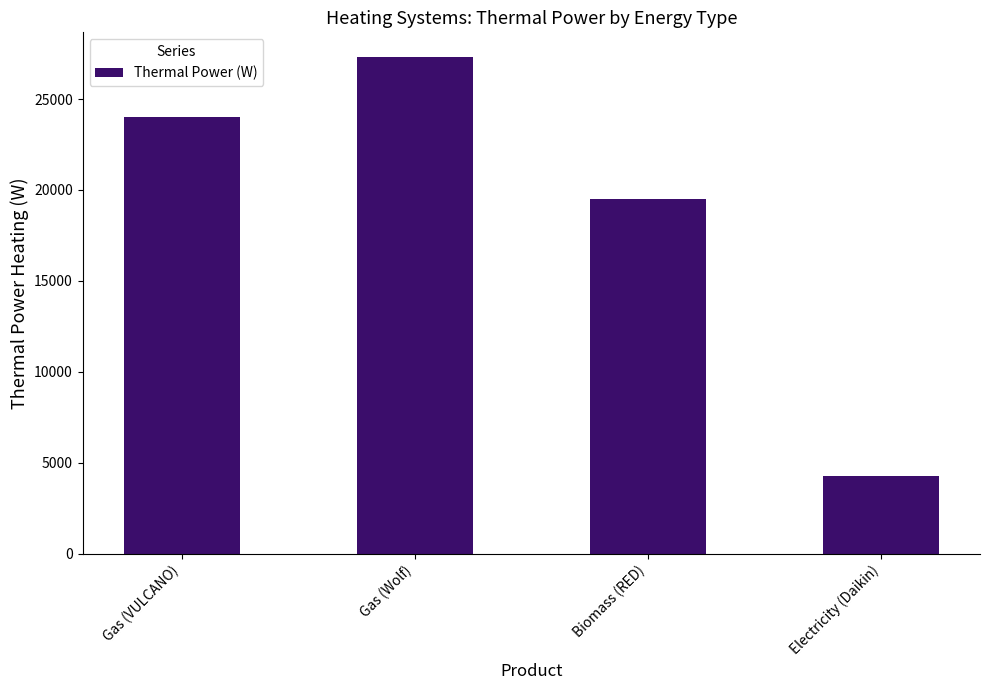

Rank the categories by value from highest to lowest.

Gas (Wolf), Gas (VULCANO), Biomass (RED), Electricity (Daikin)